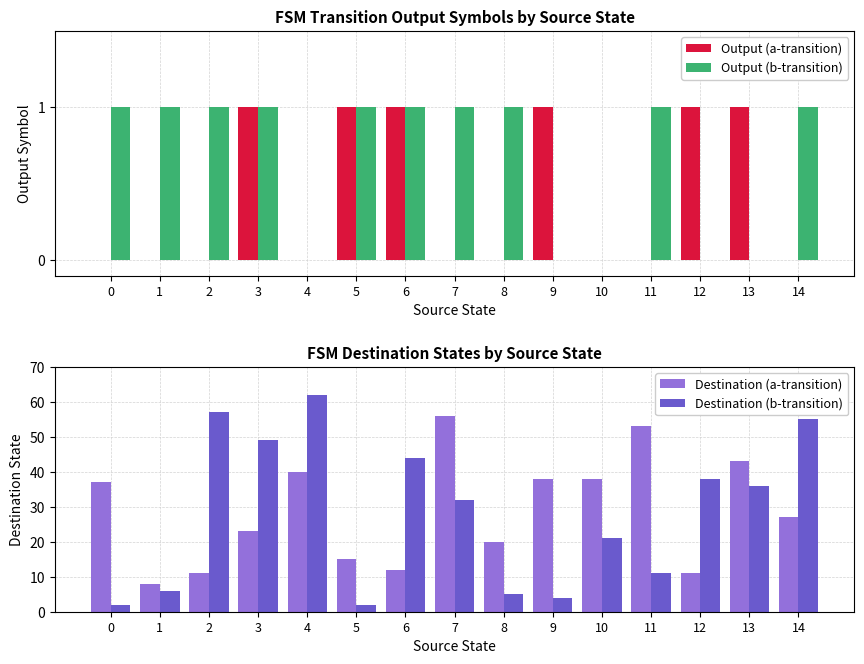

True or false: Output (a-transition) has a value of 1 at 14.

False